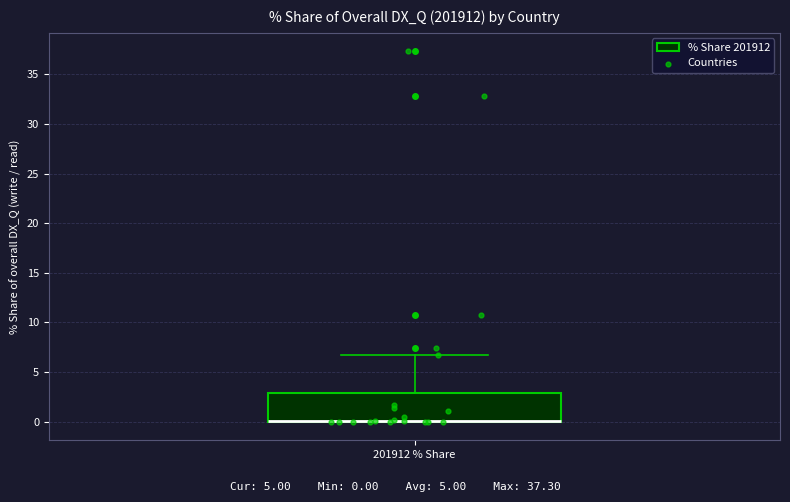

Read this box plot against the y-axis: the position of the median line, the range covered by the box, and the ends of both whiskers. The values are not printed on the chart, so give them approximately, as read against the axis.

median 0.0 (drawn on the box's lower edge), box 0.0 to 3.0, whiskers 0.0 to 6.5